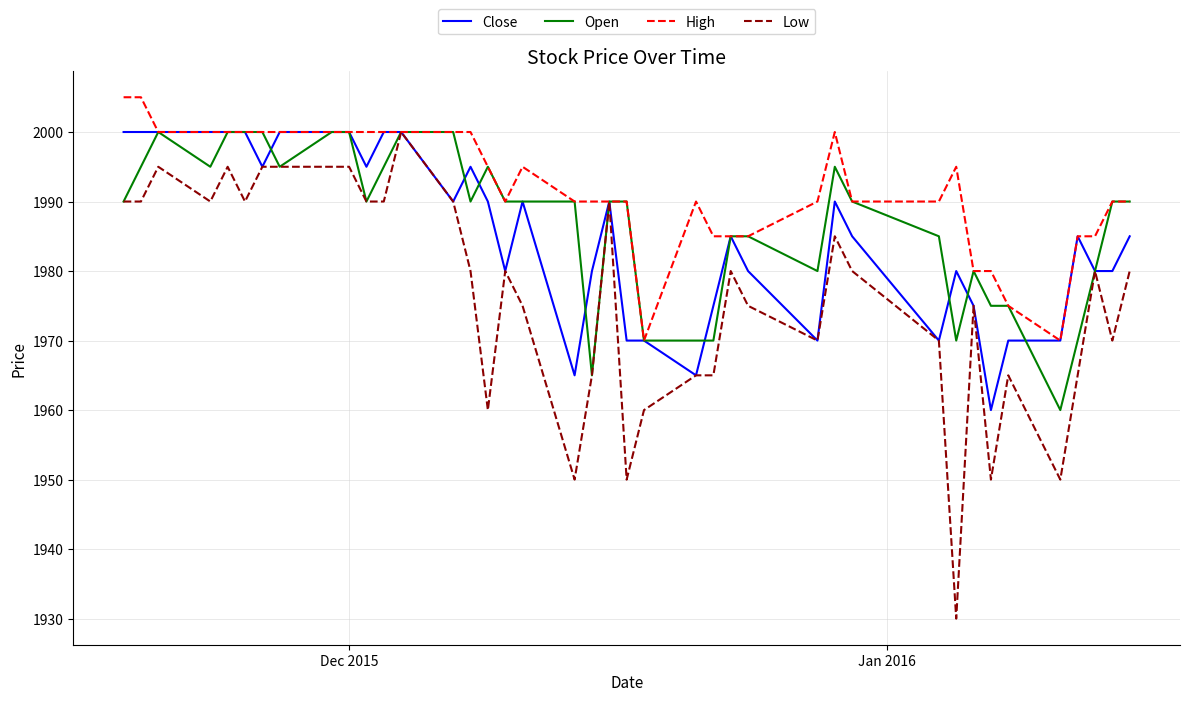

Which series has the widest spread of values?

Low